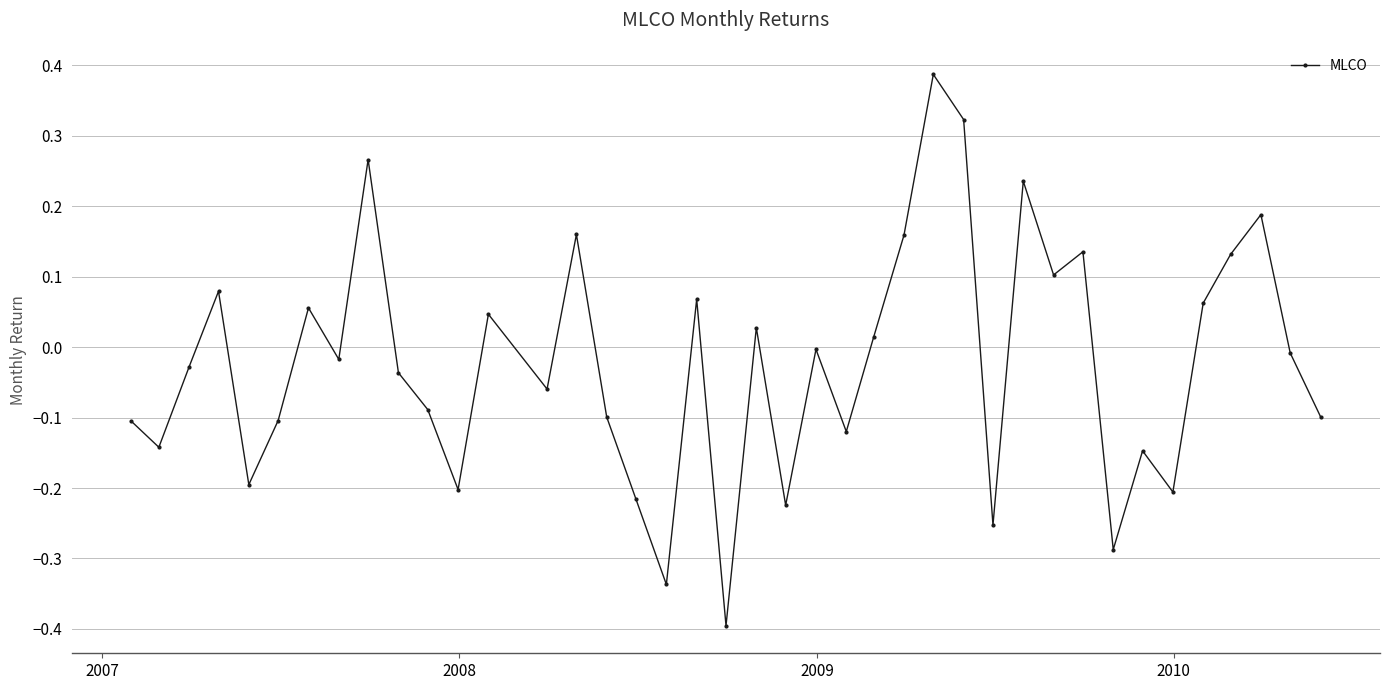

What is the smallest value displayed?

-0.4